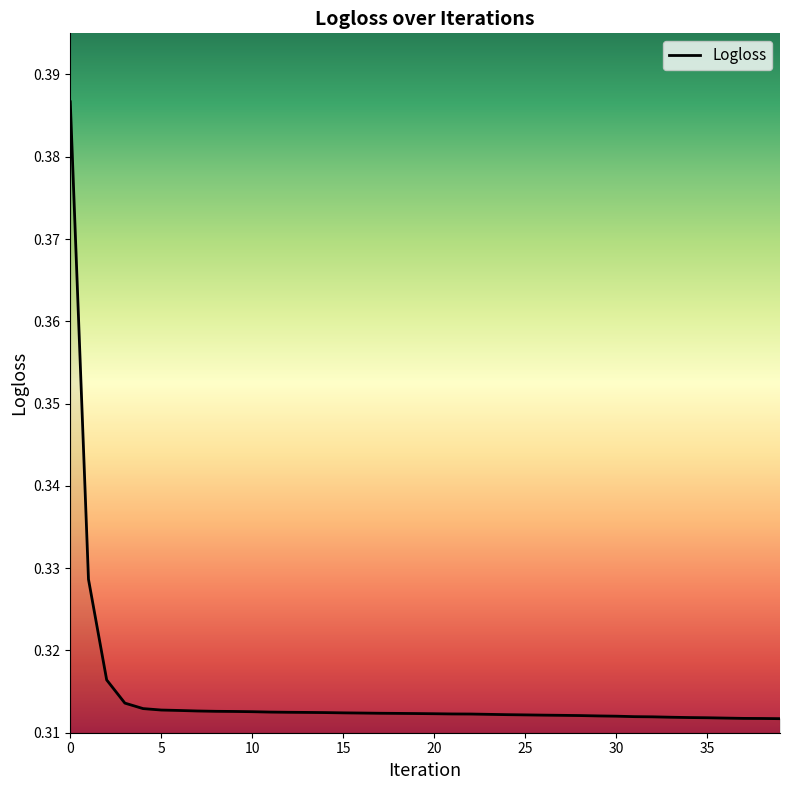

Reading left to right, transcribe all the data shown in this chart.

0=0.4	1=0.3	2=0.3	3=0.3	4=0.3	5=0.3	6=0.3	7=0.3	8=0.3	9=0.3	10=0.3	11=0.3	12=0.3	13=0.3	14=0.3	15=0.3	16=0.3	17=0.3	18=0.3	19=0.3	20=0.3	21=0.3	22=0.3	23=0.3	24=0.3	25=0.3	26=0.3	27=0.3	28=0.3	29=0.3	30=0.3	31=0.3	32=0.3	33=0.3	34=0.3	35=0.3	36=0.3	37=0.3	38=0.3	39=0.3